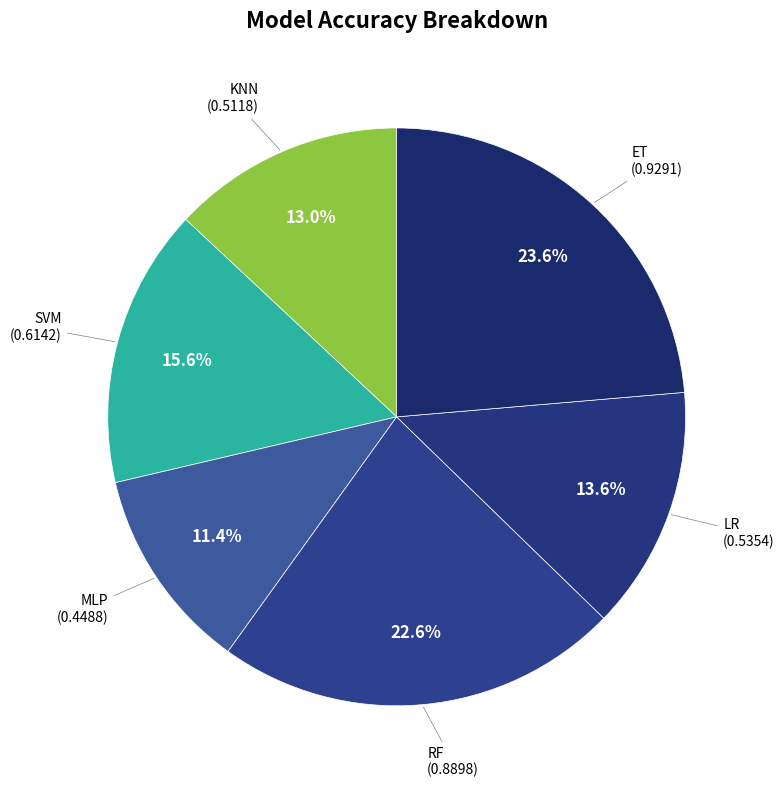

How many segments does this pie chart have?

6